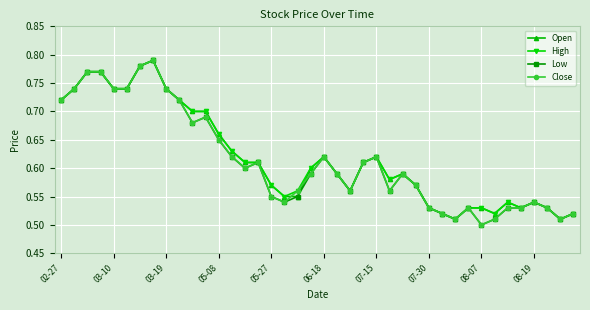

At how many categories does at least one series exceed 0?

40